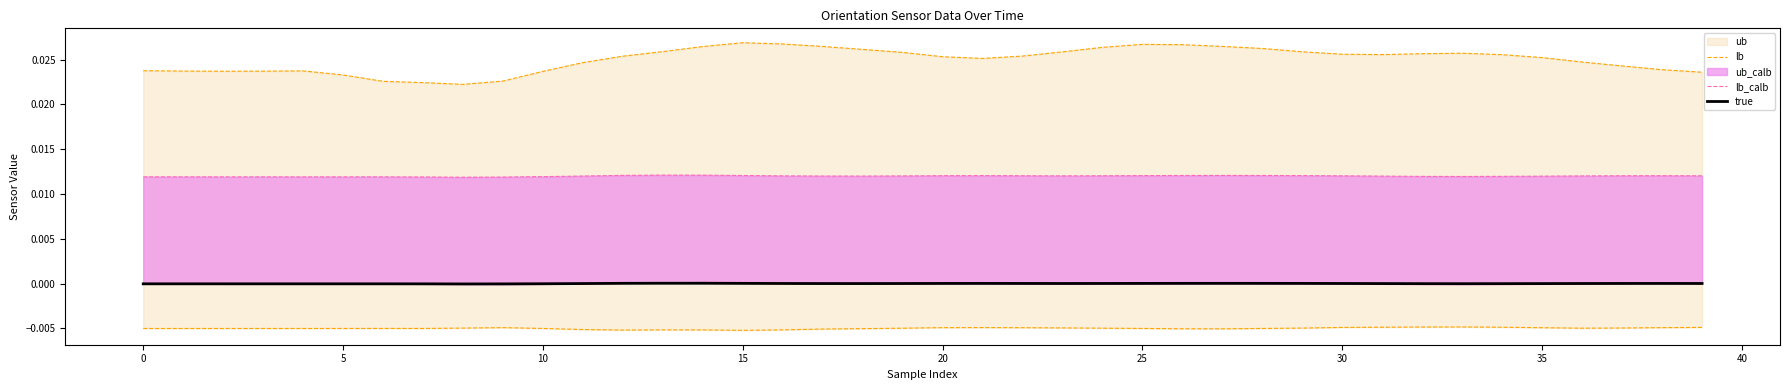

True or false: lb has more than 2 interior local peaks.

True